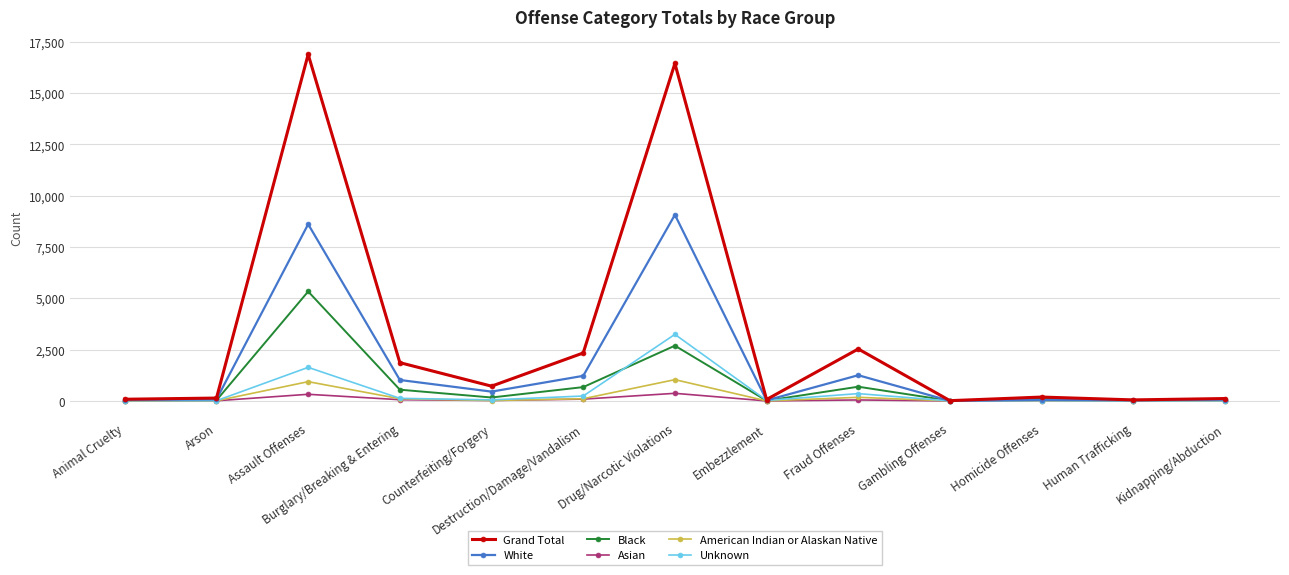

True or false: American Indian or Alaskan Native has more than 1 interior local peaks.

True